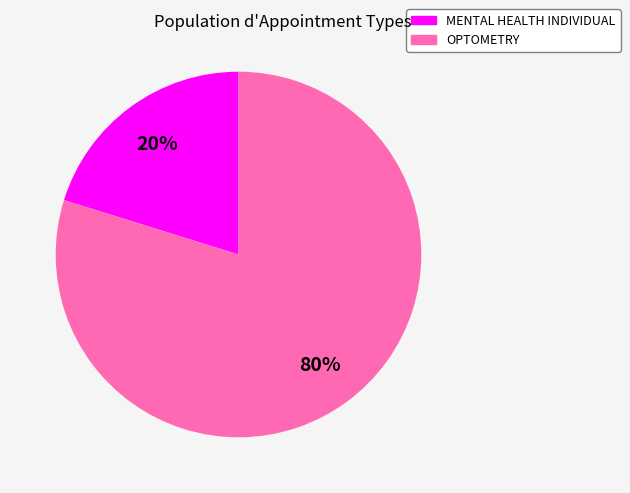

Does any single category account for the majority?

Yes